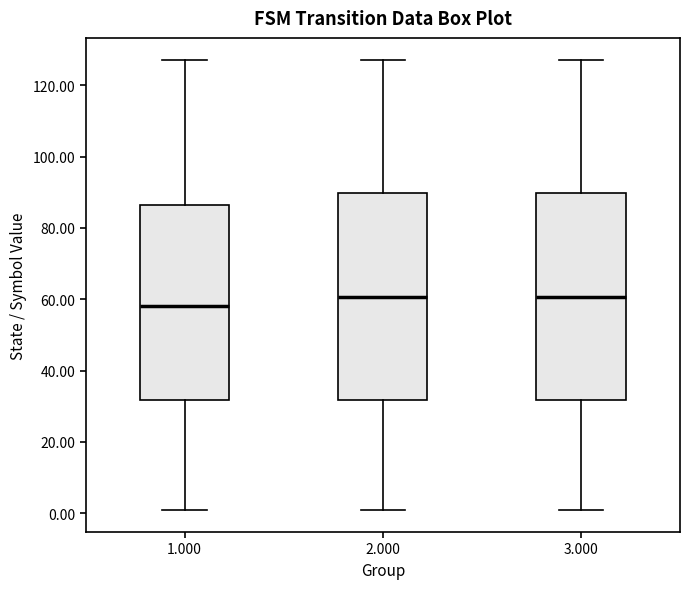

Where is the upper edge of the box at x = 1.000 on the y-axis? The values are not printed on the chart, so give them approximately, as read against the axis.

86